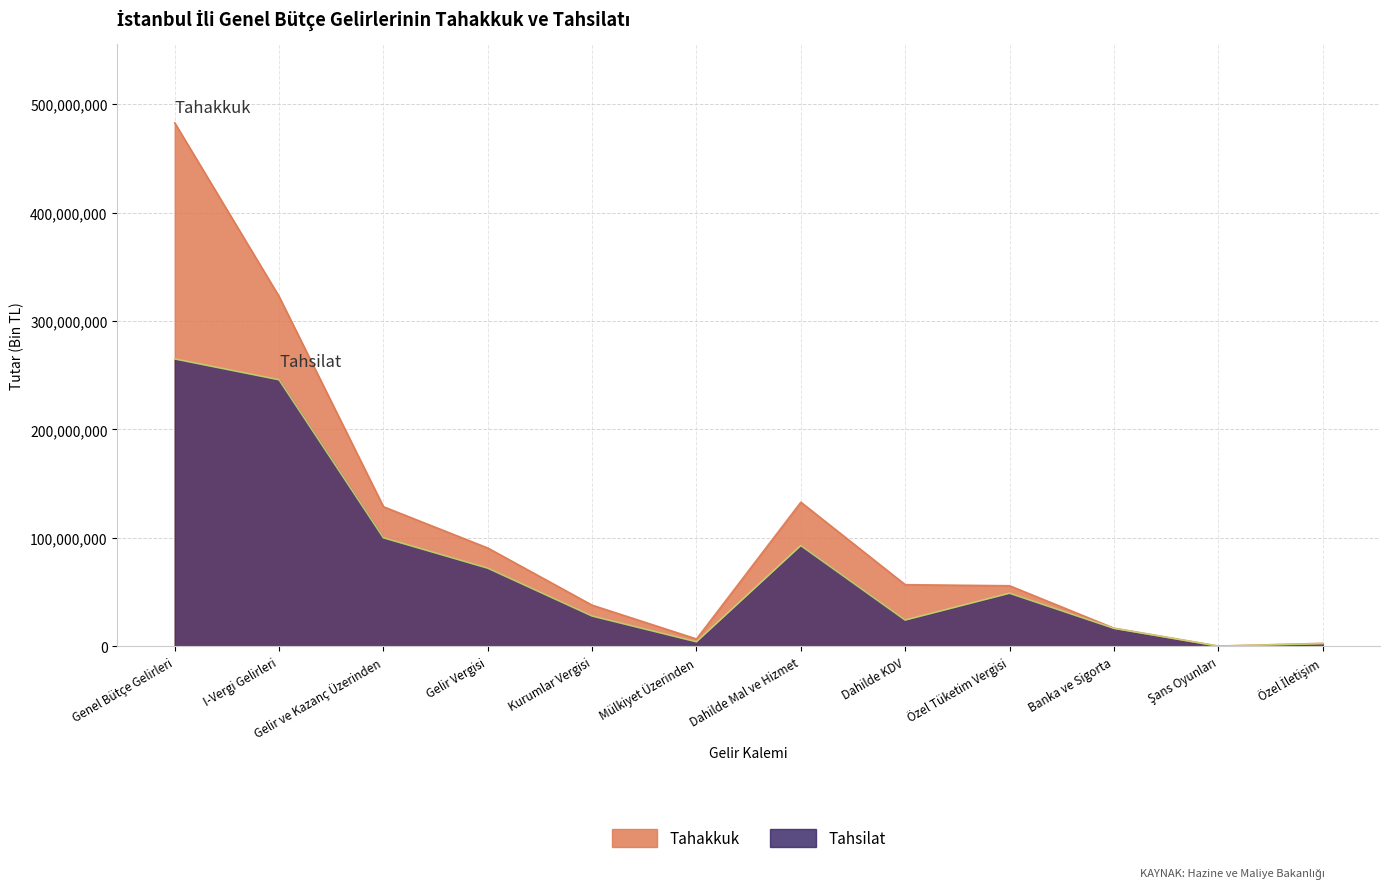

True or false: Tahsilat has more than 0 interior local peaks.

True